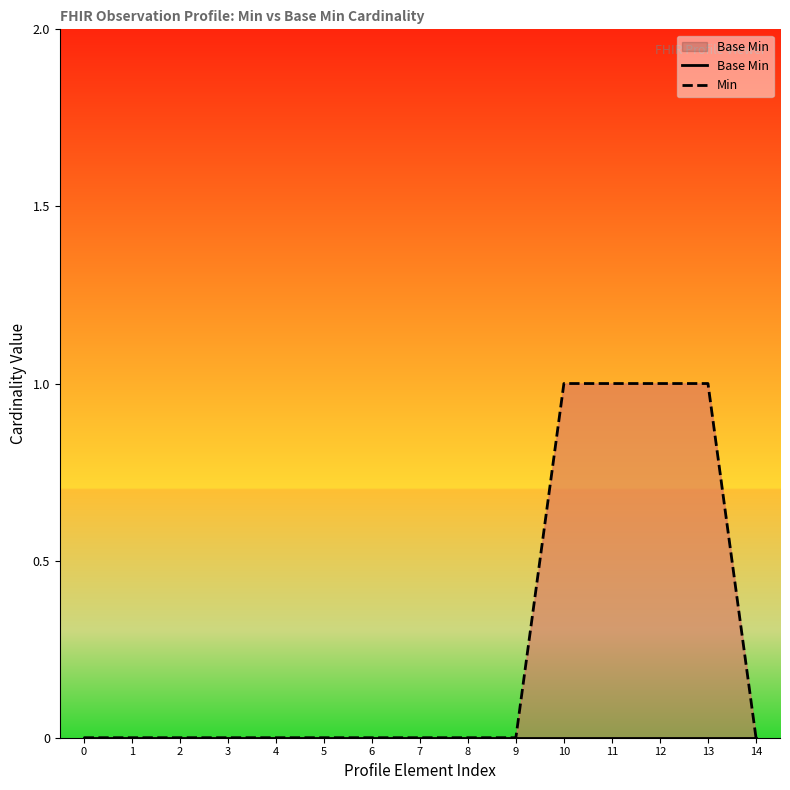

What is the spread (max minus min) of values at 11?

1